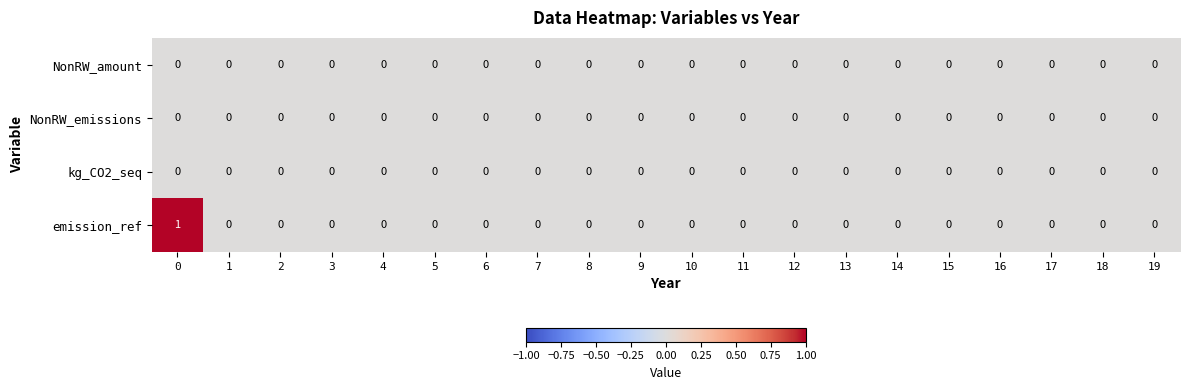

Count the number of categories in the chart.

20